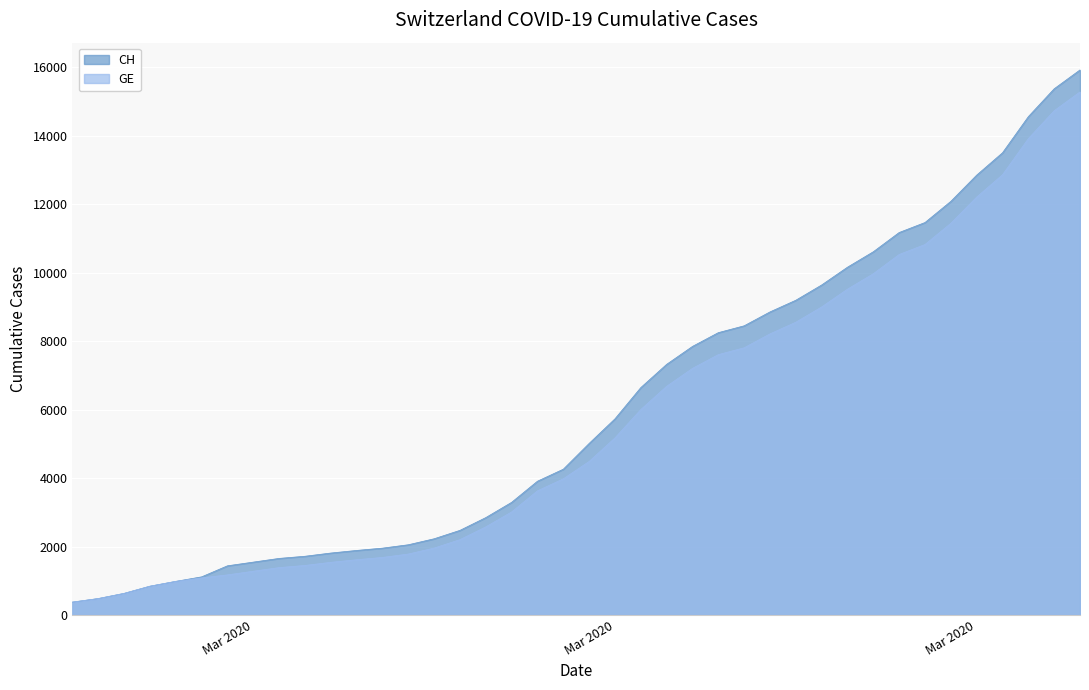

How many series are shown in this chart?

2